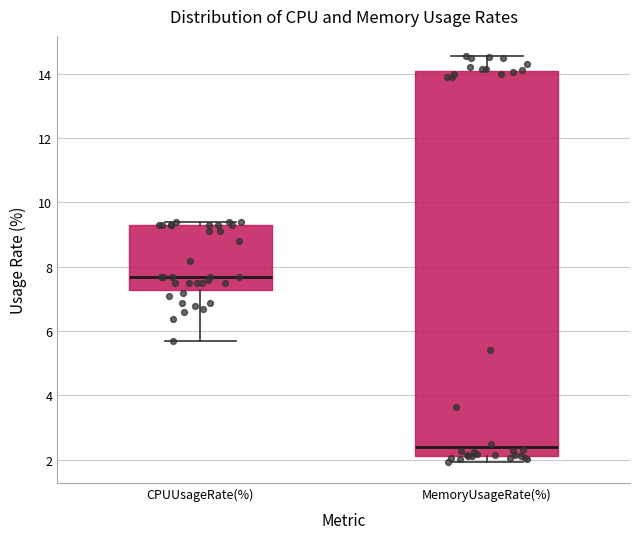

Reading left to right, read every box against the y-axis: the position of its median line, the range the box covers, and the ends of its whiskers. The values are not printed on the chart, so give them approximately, as read against the axis.

CPUUsageRate(%): median 7.6, box 7.2 to 9.2, whiskers 5.6 to 9.4
MemoryUsageRate(%): median 2.4, box 2.2 to 14.0, whiskers 2.0 to 14.6